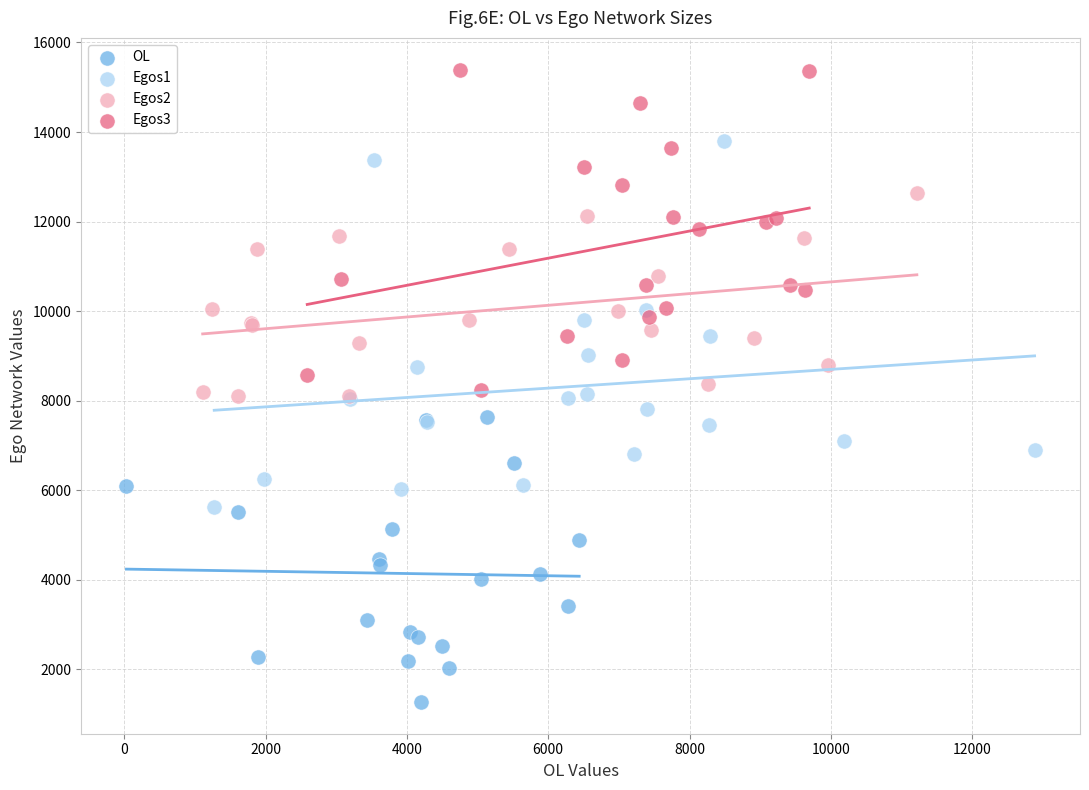

Which series reaches the maximum Y coordinate?

Egos3